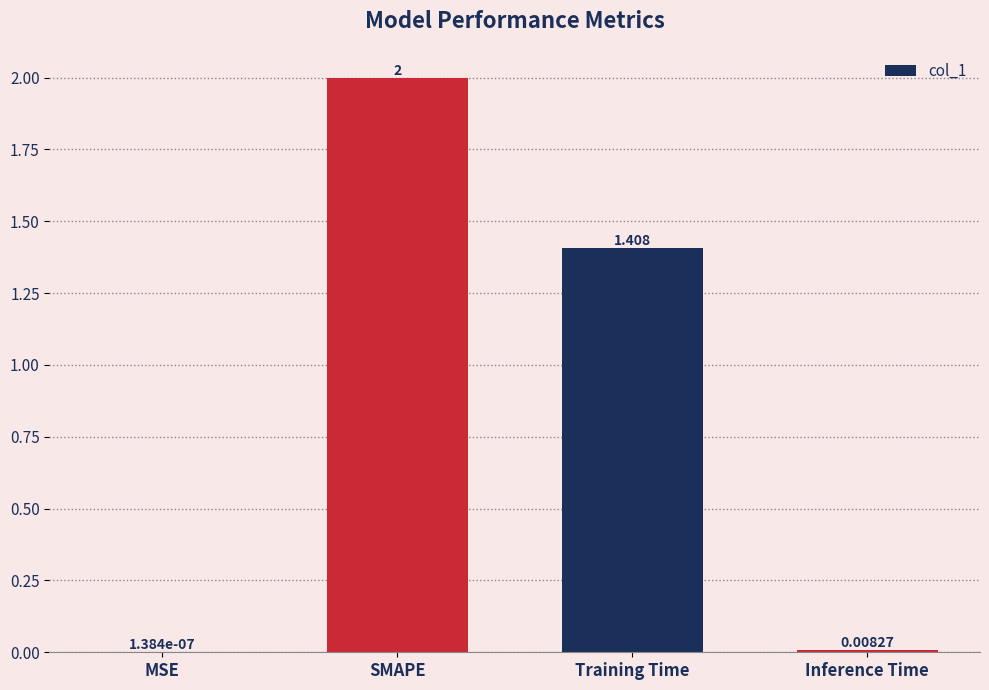

True or false: the data shows 2.1 at Training Time.

False